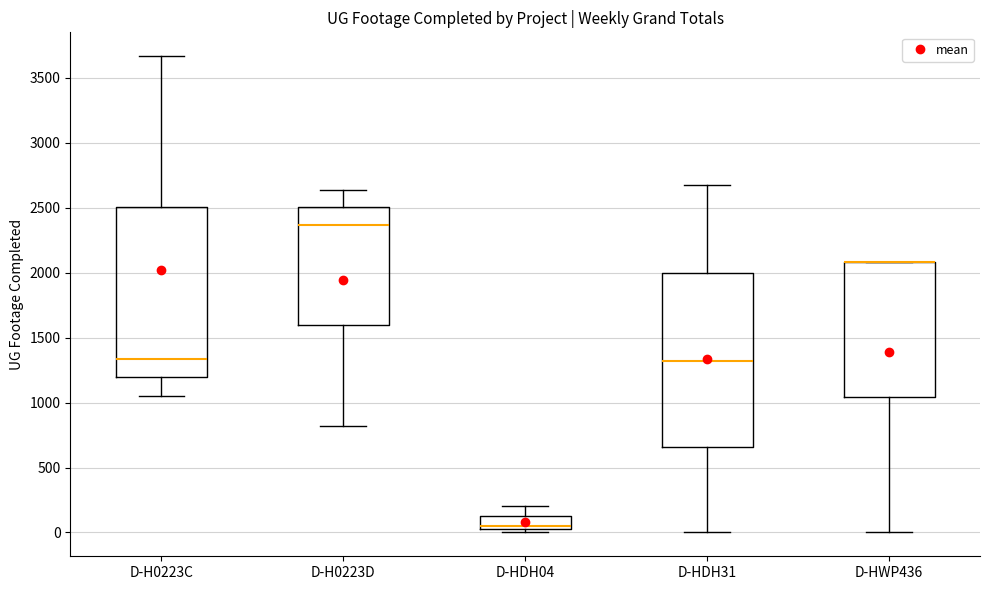

Where is the upper edge of the box for D-H0223D on the y-axis? The values are not printed on the chart, so give them approximately, as read against the axis.

2500